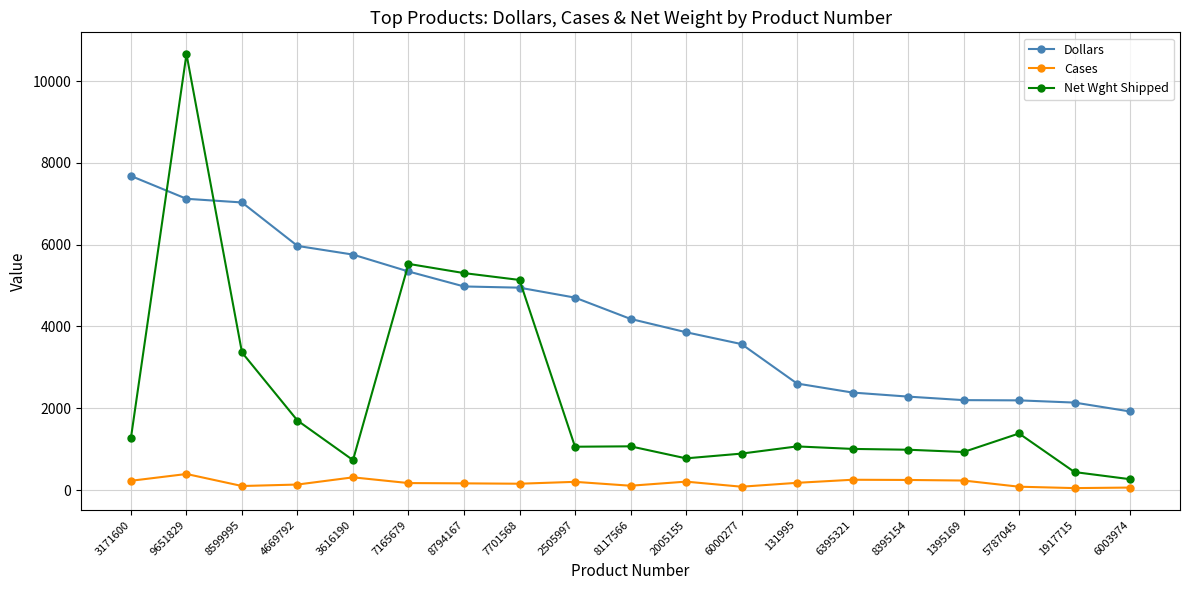

At which category does Net Wght Shipped reach its first local peak?

9651829